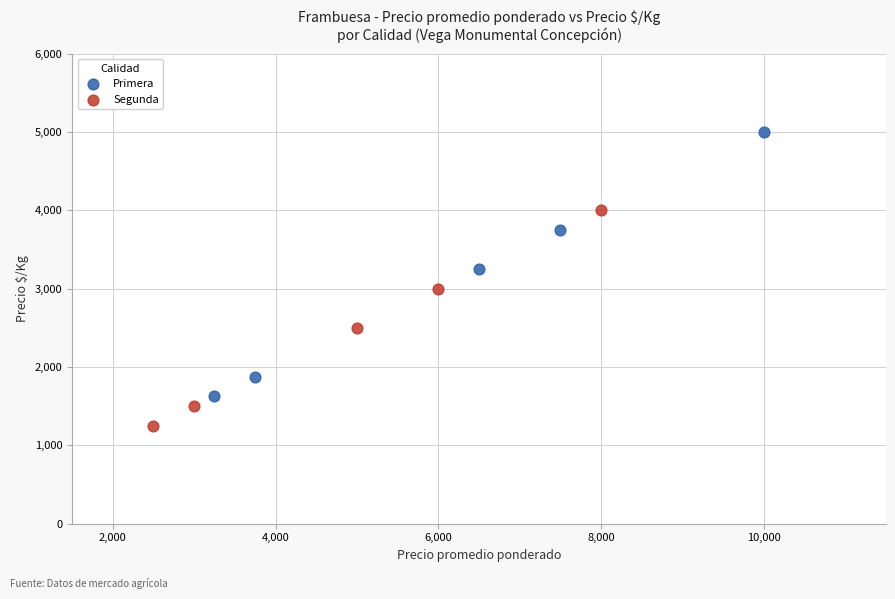

Which series has the largest Y range (max minus min)?

Primera